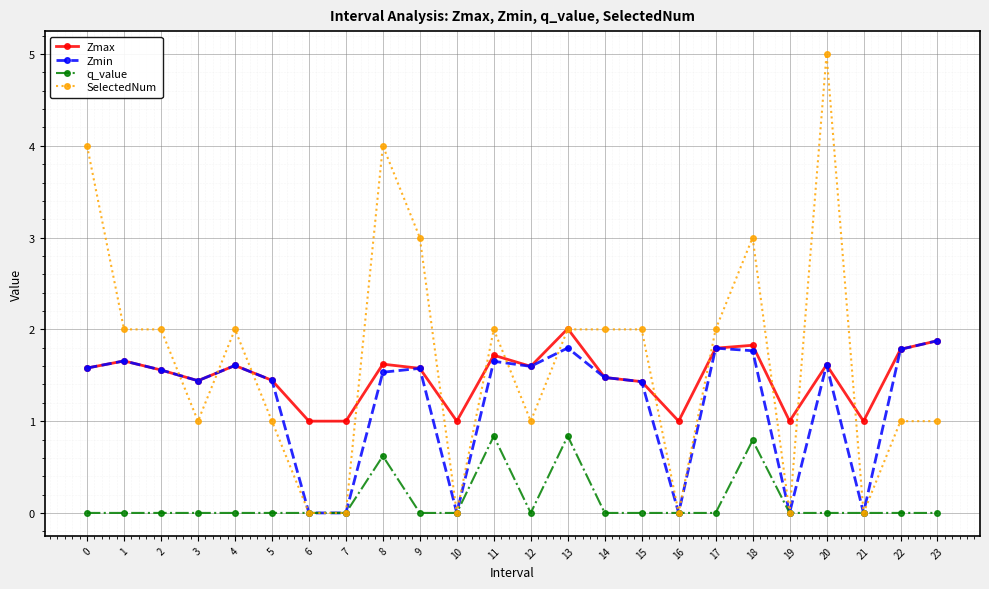

The value of Zmax at 2 is 1.6. True or false?

True